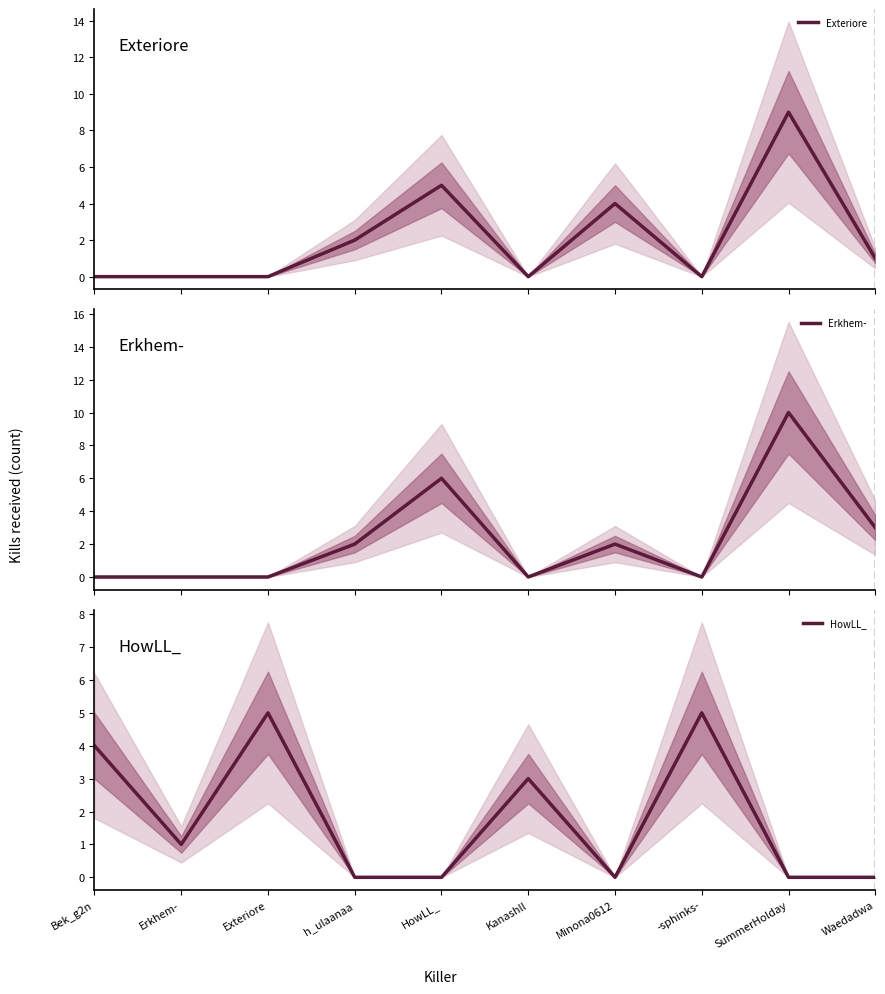

Between -sphinks- and Bek_g2n, which is larger?

-sphinks-